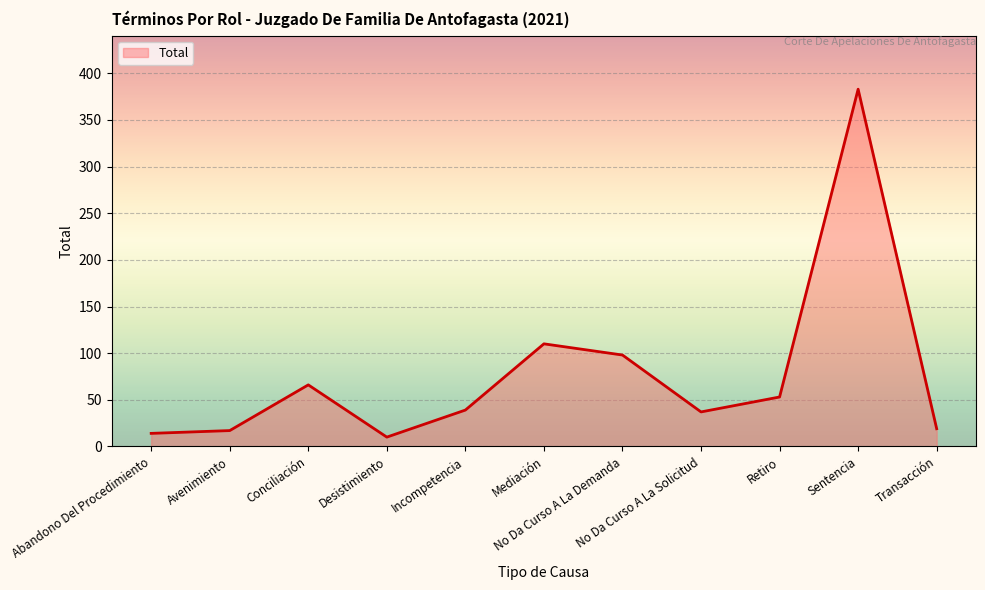

What is the smallest value displayed?

10